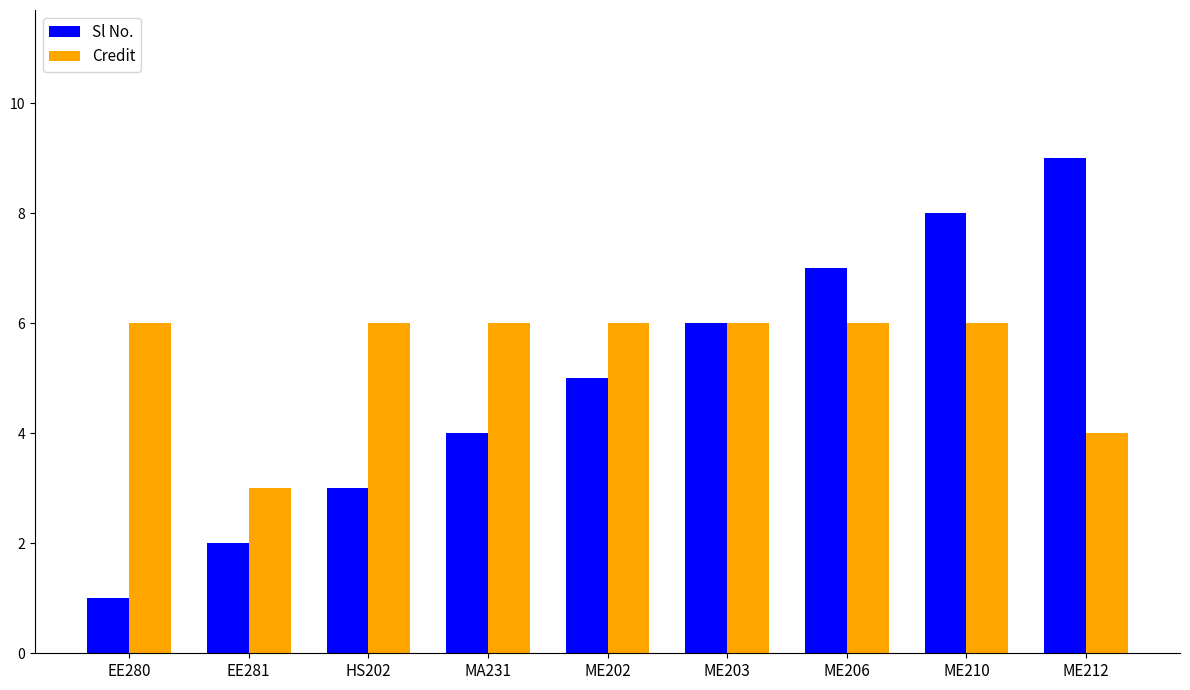

What is the sum of the Credit values at ME203 and ME212?

10